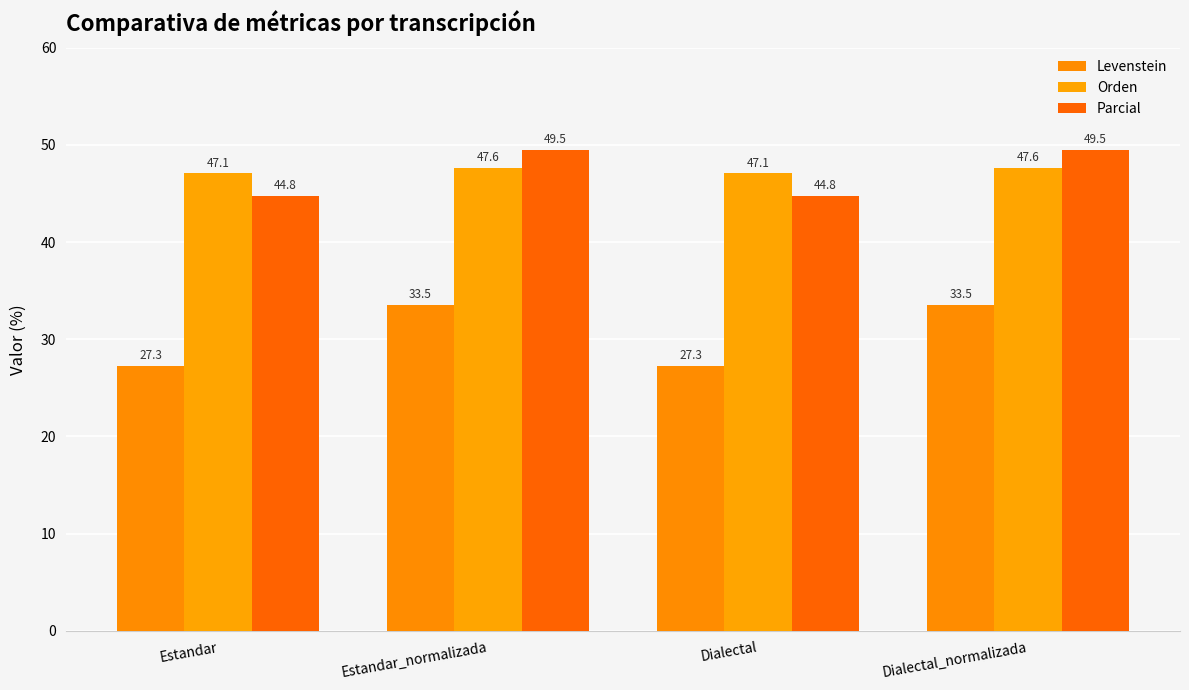

What is the maximum value for Parcial?

49.5